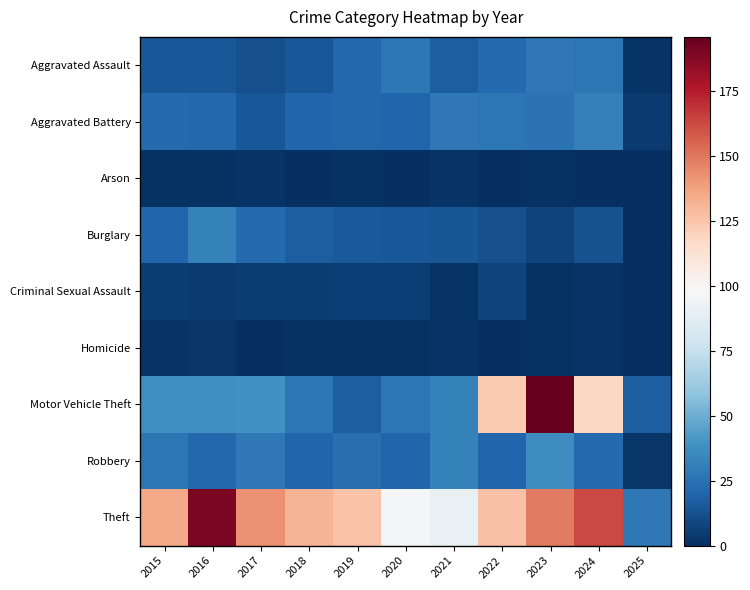

At which category is the sum across all series the highest?

2023